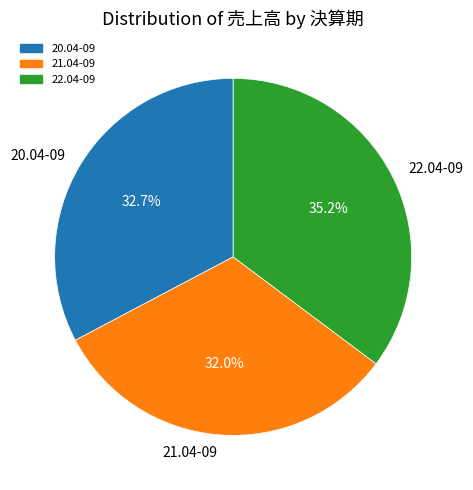

What is the largest slice in the pie chart?

22.04-09